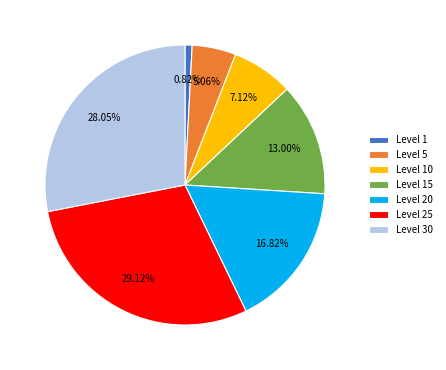

Is there a majority slice in this chart?

No